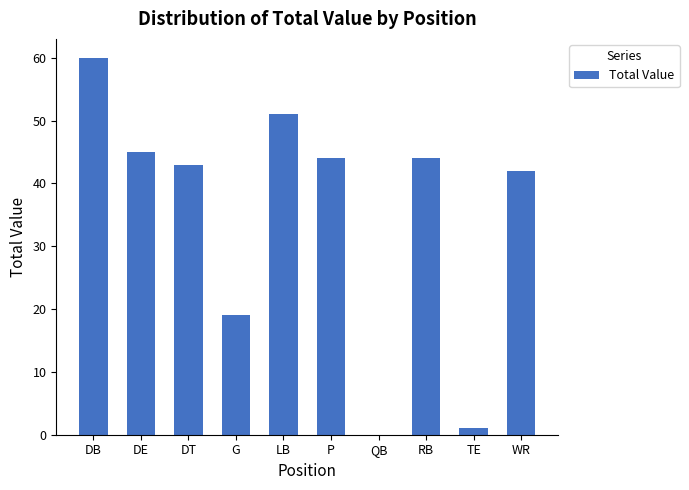

The value at G is 19. True or false?

True